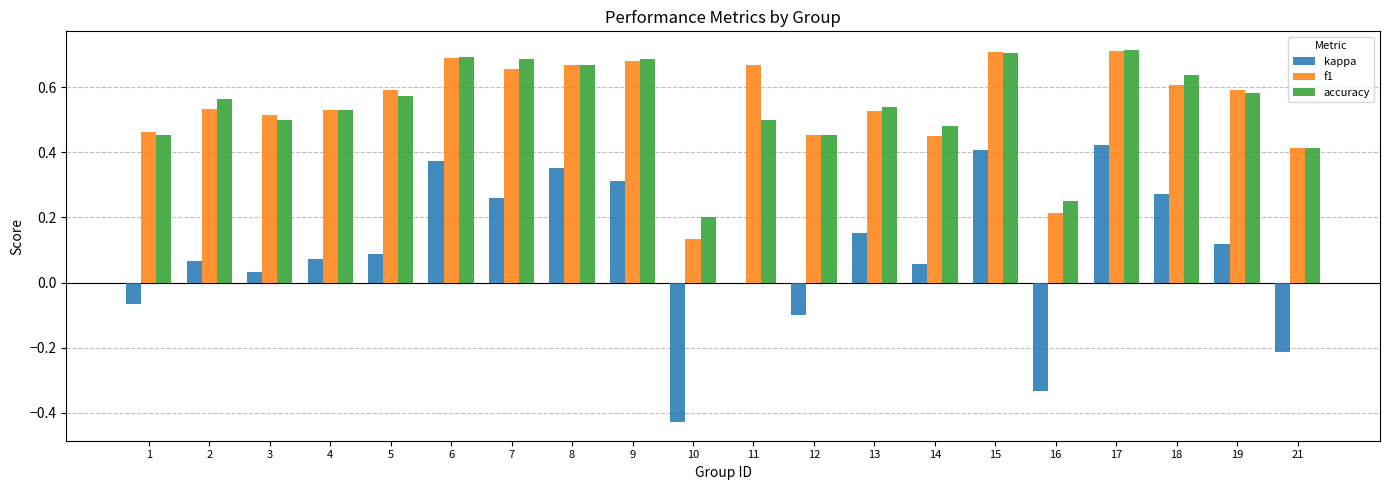

Between 7 and 17, which series saw the biggest shift?

kappa